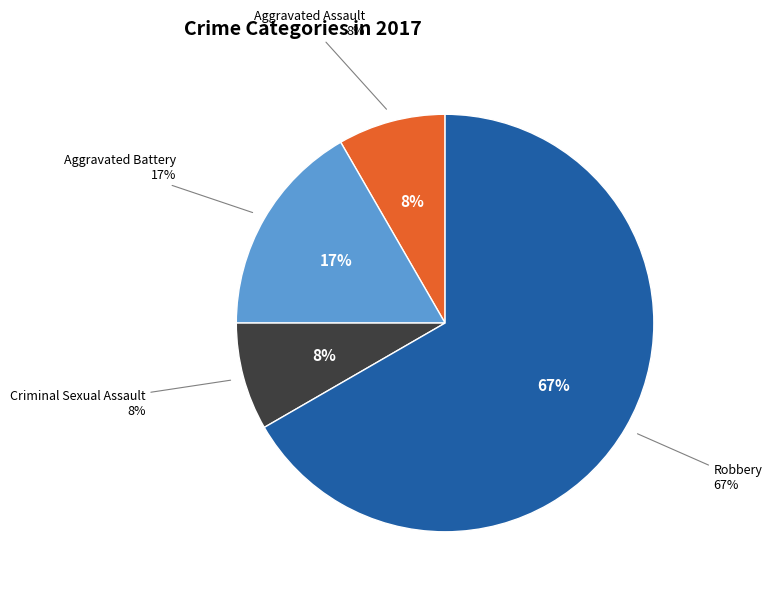

Which slice represents more than half of the pie?

Robbery